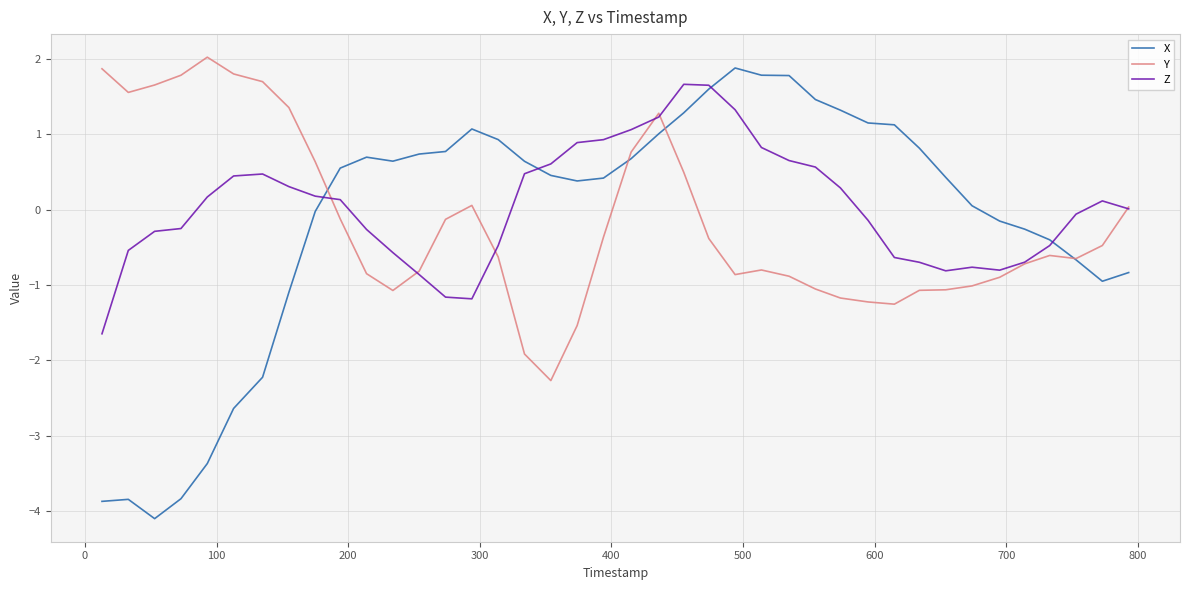

Which series has the widest spread of values?

X